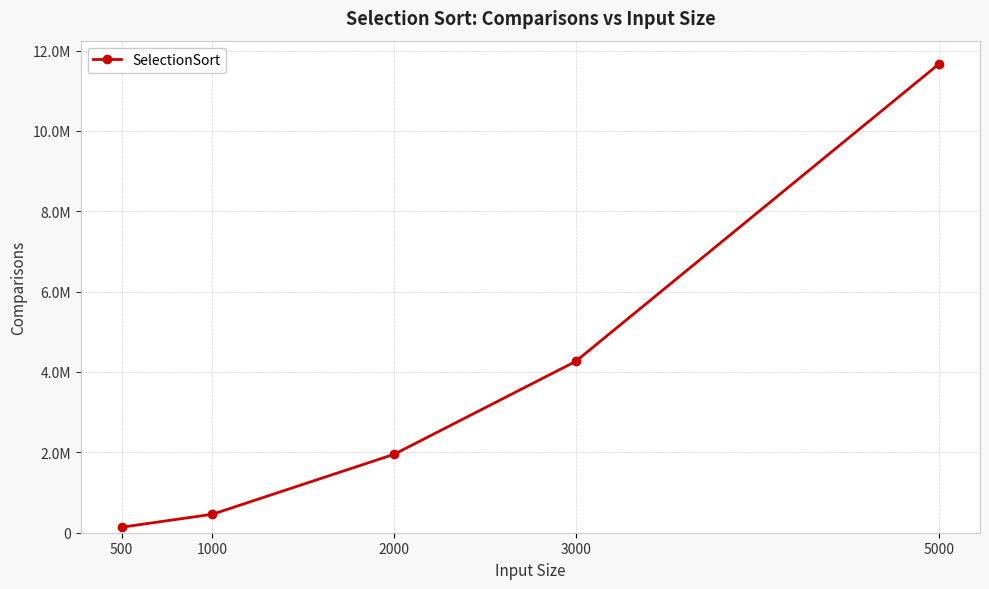

List the labels in order of value, largest first.

5000, 3000, 2000, 1000, 500